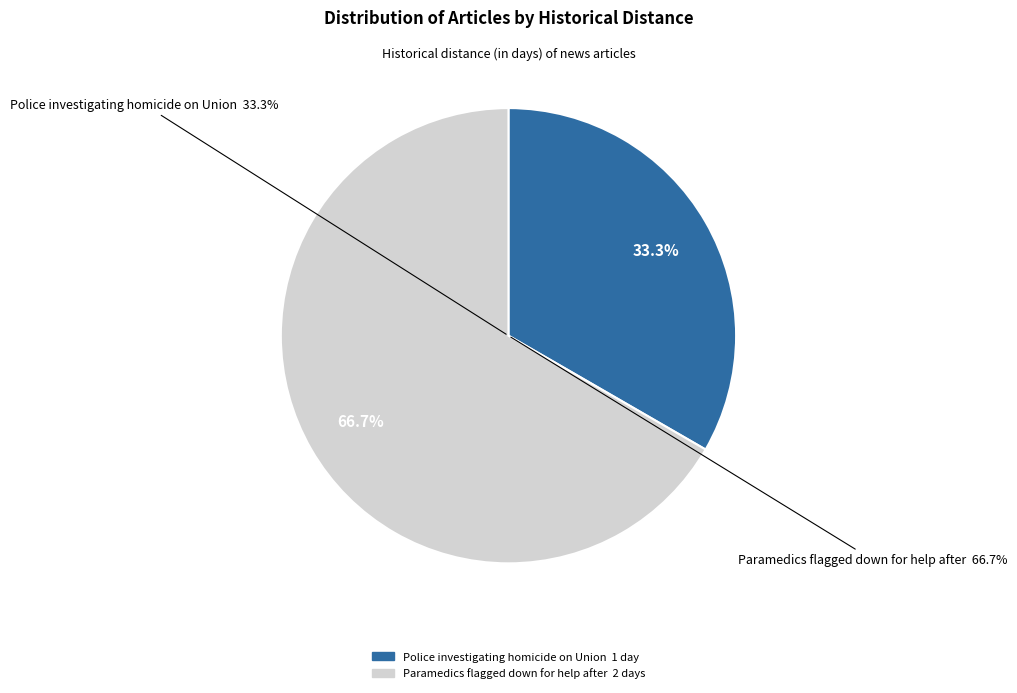

To the nearest percent, what portion does Police investigating homicide on Union represent?

33%